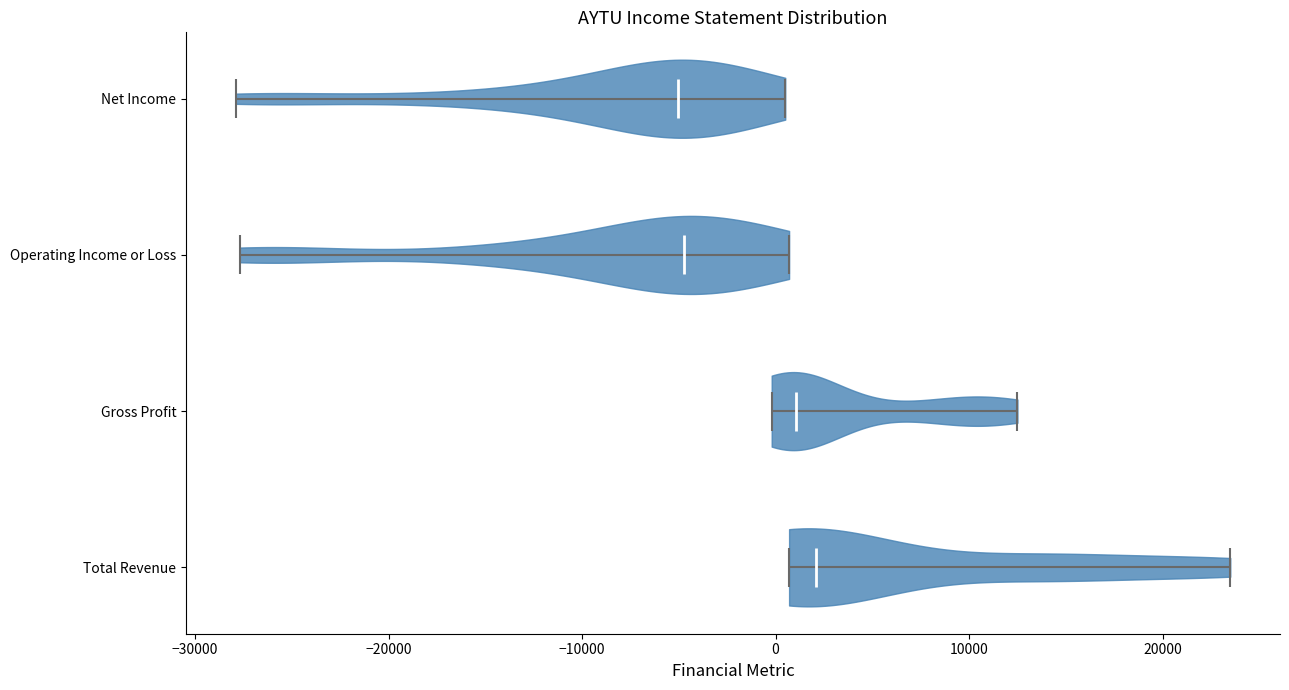

What is the highest point the violin for Gross Profit reaches on the x-axis? The values are not printed on the chart, so give them approximately, as read against the axis.

13000